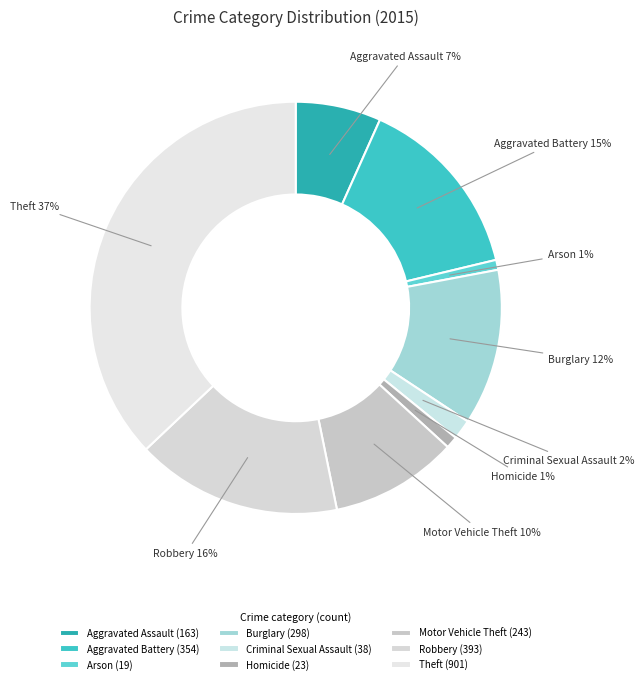

True or false: Robbery accounts for 16% of the total.

True